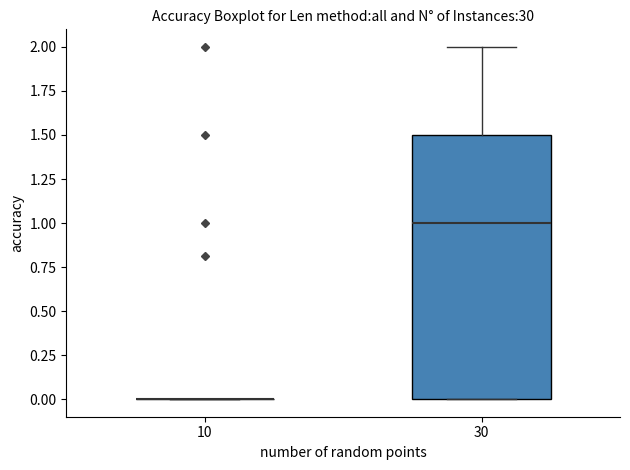

Reading left to right, transcribe this box plot: for each box, give where its median line is, the range the box spans, and where its two whiskers end, as read against the y-axis. The values are not printed on the chart, so give them approximately, as read against the axis.

10: box collapsed to a line at 0.0, whiskers 0.0 to 0.0
30: median 1.0, box 0.0 to 1.5, whiskers 0.0 to 2.0